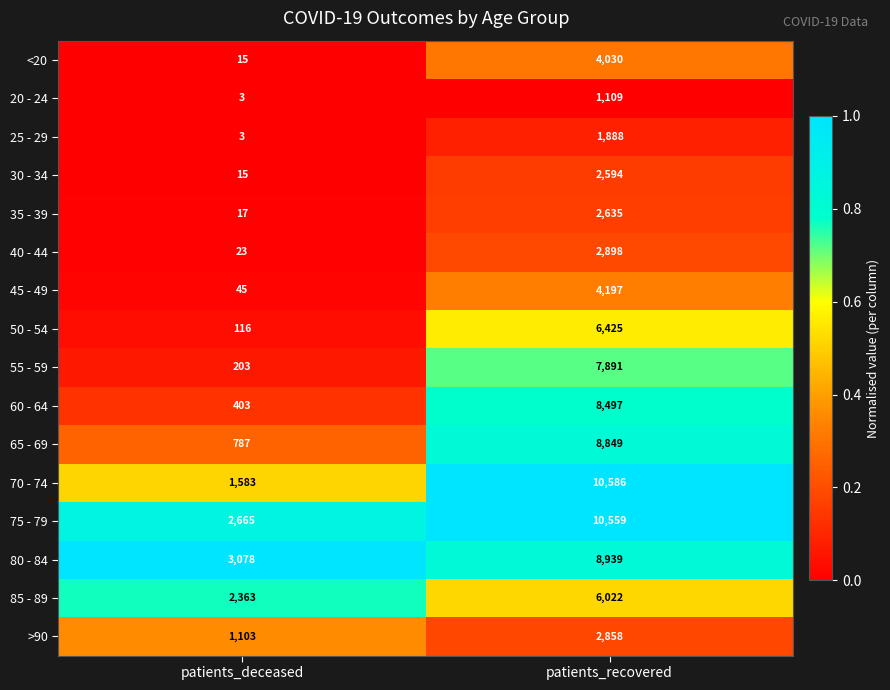

The value of 40 - 44 at patients_deceased is 23. True or false?

True